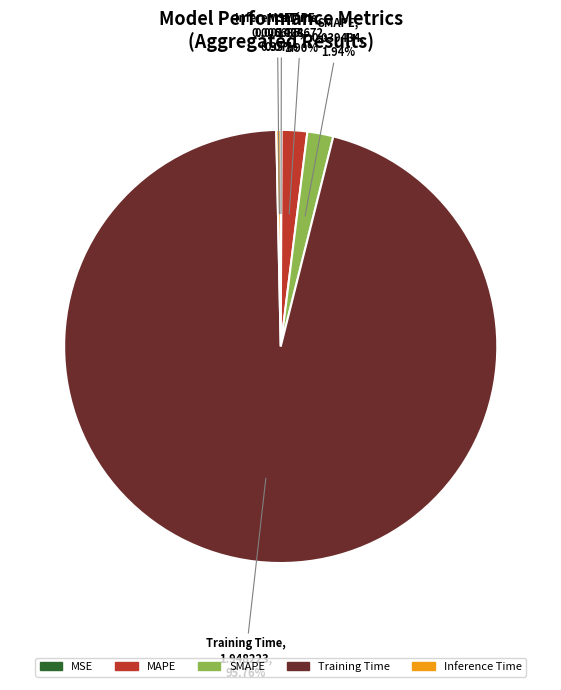

Between Inference Time and Training Time, which is larger?

Training Time